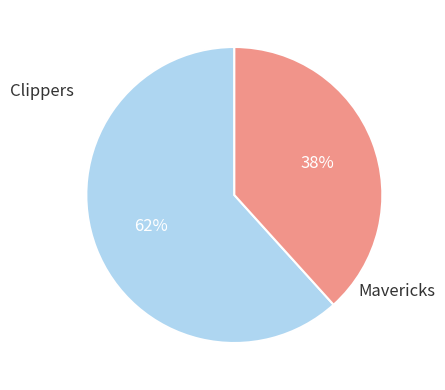

Is there a majority slice in this chart?

Yes